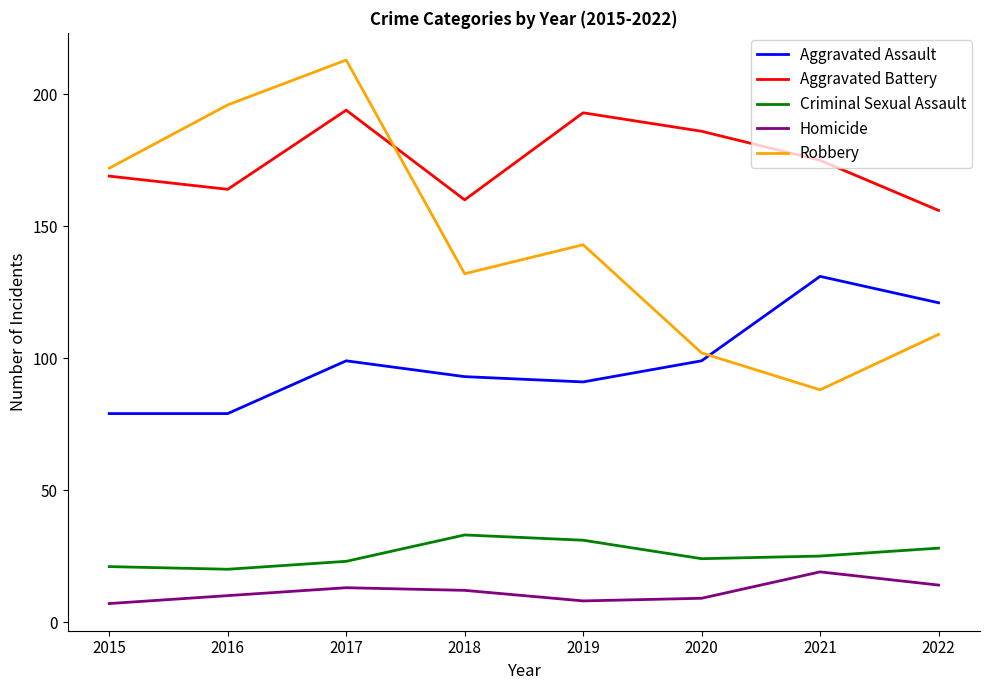

What is the difference between the highest and lowest values at 2018?

148